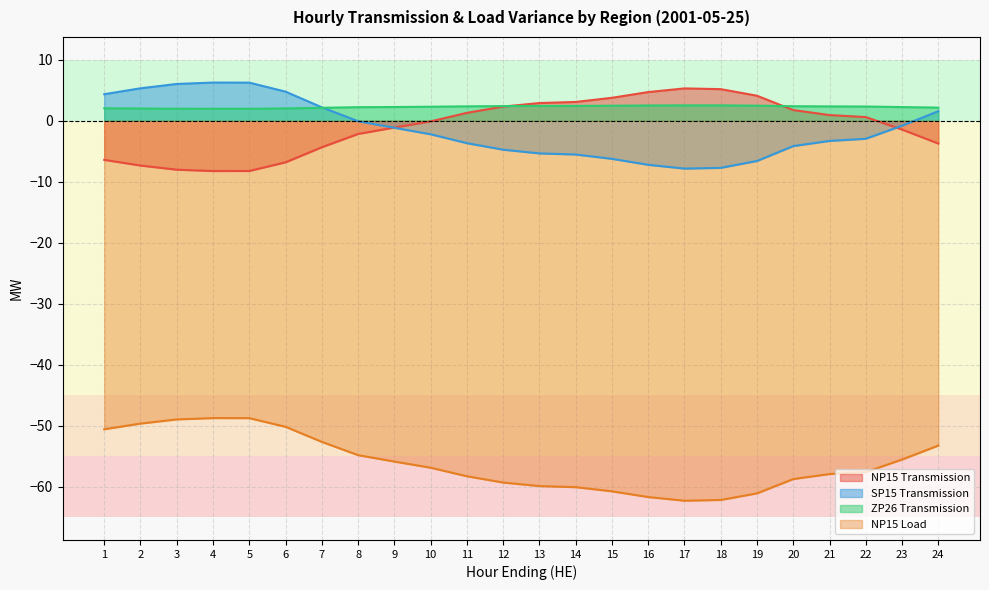

What are all the series names shown in the legend?

NP15 Transmission, SP15 Transmission, ZP26 Transmission, NP15 Load